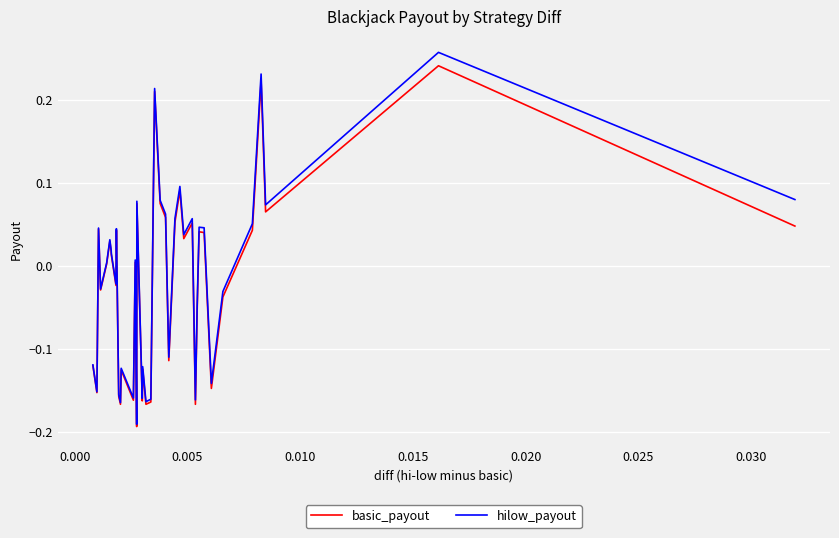

What is the maximum value shown in the chart?

0.3